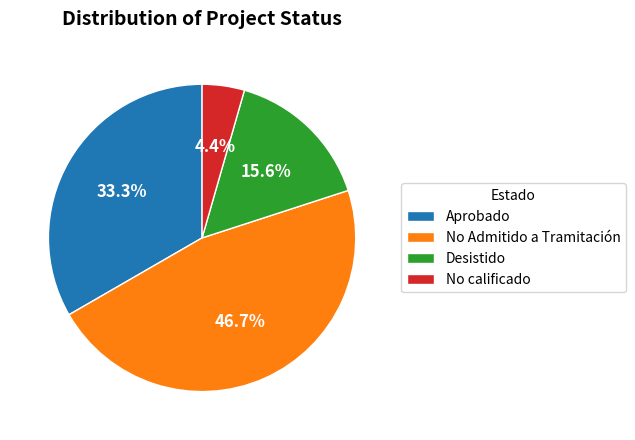

Count the number of slices in the pie.

4